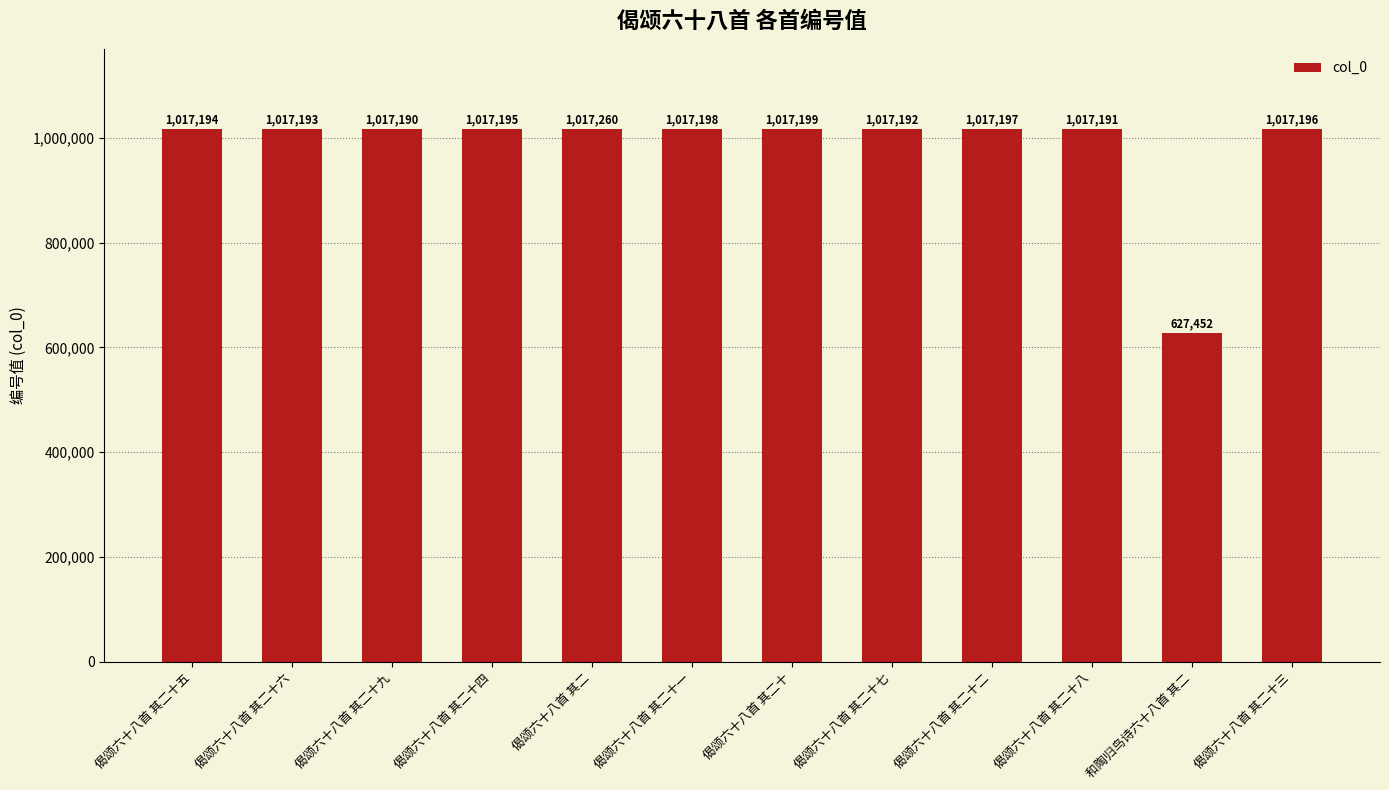

What is the label of the 4th bar from the right?

偈颂六十八首 其二十二